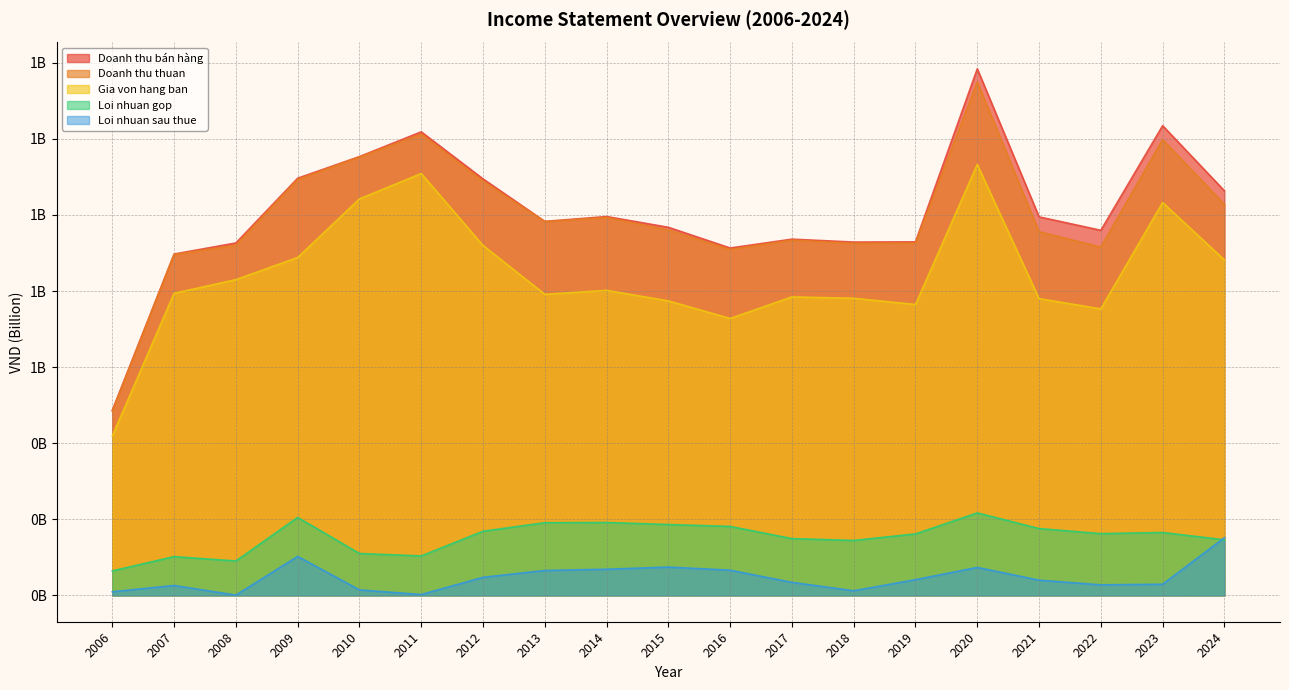

Reading left to right, extract all data points from this chart.

Doanh thu bán hàng: 2006=0.5	2007=0.9	2008=0.9	2009=1.1	2010=1.2	2011=1.2	2012=1.1	2013=1.0	2014=1.0	2015=1.0	2016=0.9	2017=0.9	2018=0.9	2019=0.9	2020=1.4	2021=1.0	2022=1.0	2023=1.2	2024=1.1
Doanh thu thuan: 2006=0.5	2007=0.9	2008=0.9	2009=1.1	2010=1.2	2011=1.2	2012=1.1	2013=1.0	2014=1.0	2015=1.0	2016=0.9	2017=0.9	2018=0.9	2019=0.9	2020=1.3	2021=1.0	2022=0.9	2023=1.2	2024=1.0
Gia von hang ban: 2006=0.4	2007=0.8	2008=0.8	2009=0.9	2010=1.0	2011=1.1	2012=0.9	2013=0.8	2014=0.8	2015=0.8	2016=0.7	2017=0.8	2018=0.8	2019=0.8	2020=1.1	2021=0.8	2022=0.8	2023=1.0	2024=0.9
Loi nhuan gop: 2006=0.1	2007=0.1	2008=0.1	2009=0.2	2010=0.1	2011=0.1	2012=0.2	2013=0.2	2014=0.2	2015=0.2	2016=0.2	2017=0.1	2018=0.1	2019=0.2	2020=0.2	2021=0.2	2022=0.2	2023=0.2	2024=0.1
Loi nhuan sau thue: 2006=0.0	2007=0.0	2008=0.0	2009=0.1	2010=0.0	2011=0.0	2012=0.0	2013=0.1	2014=0.1	2015=0.1	2016=0.1	2017=0.0	2018=0.0	2019=0.0	2020=0.1	2021=0.0	2022=0.0	2023=0.0	2024=0.2